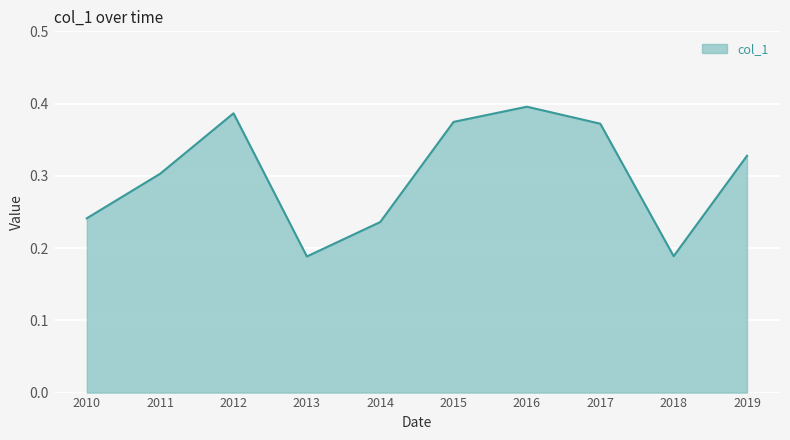

How many lines are shown in the chart?

1